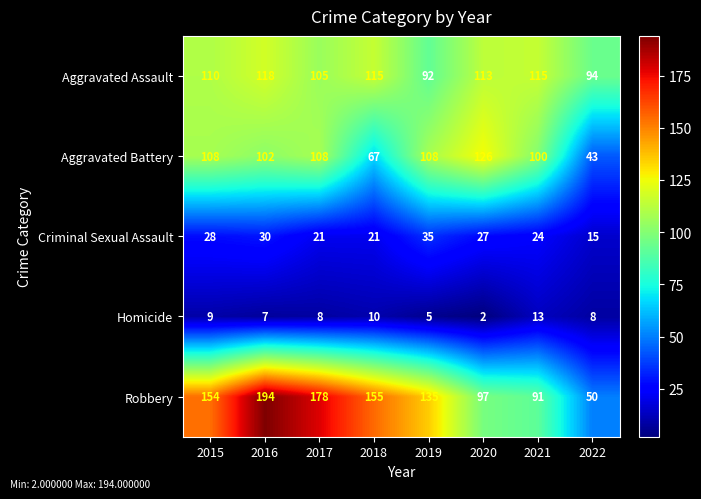

True or false: Homicide has a value of 5 at 2019.

True